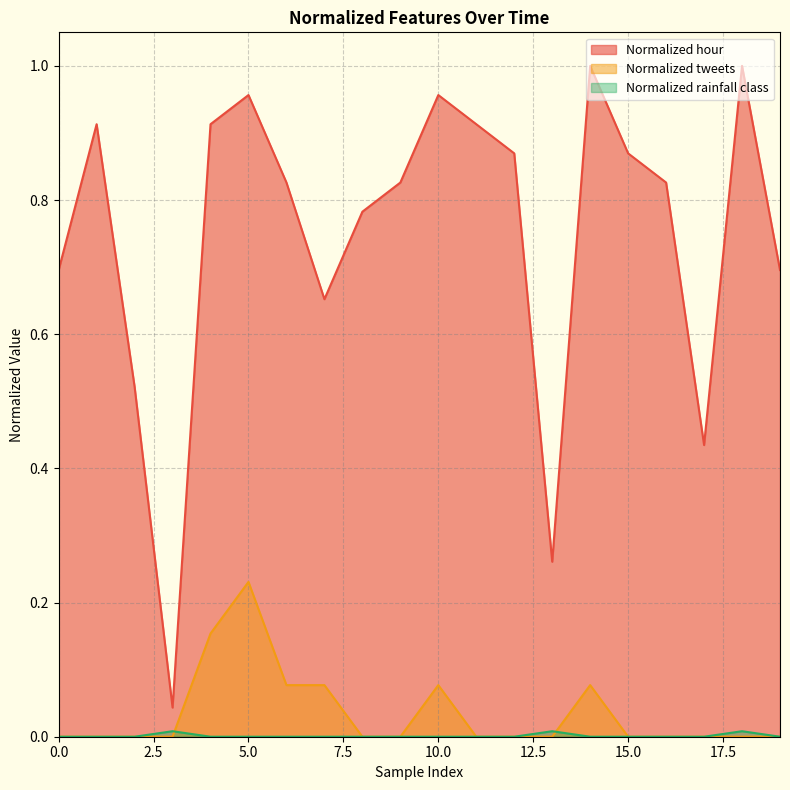

How many values in Normalized rainfall class are above zero?

3